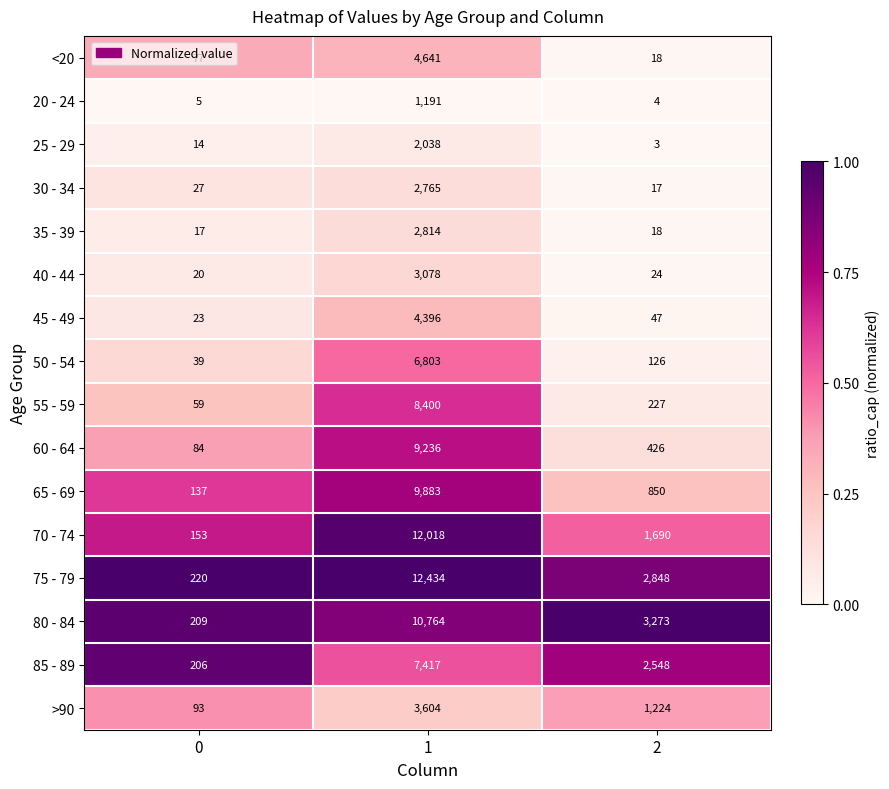

What is the difference between the maximum and second lowest values in the 80 - 84 series?

7491